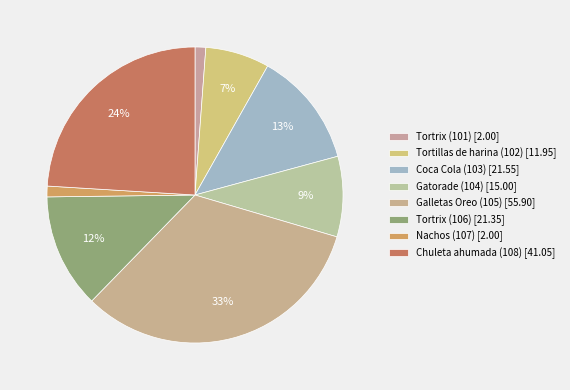

Does any single category account for the majority?

No